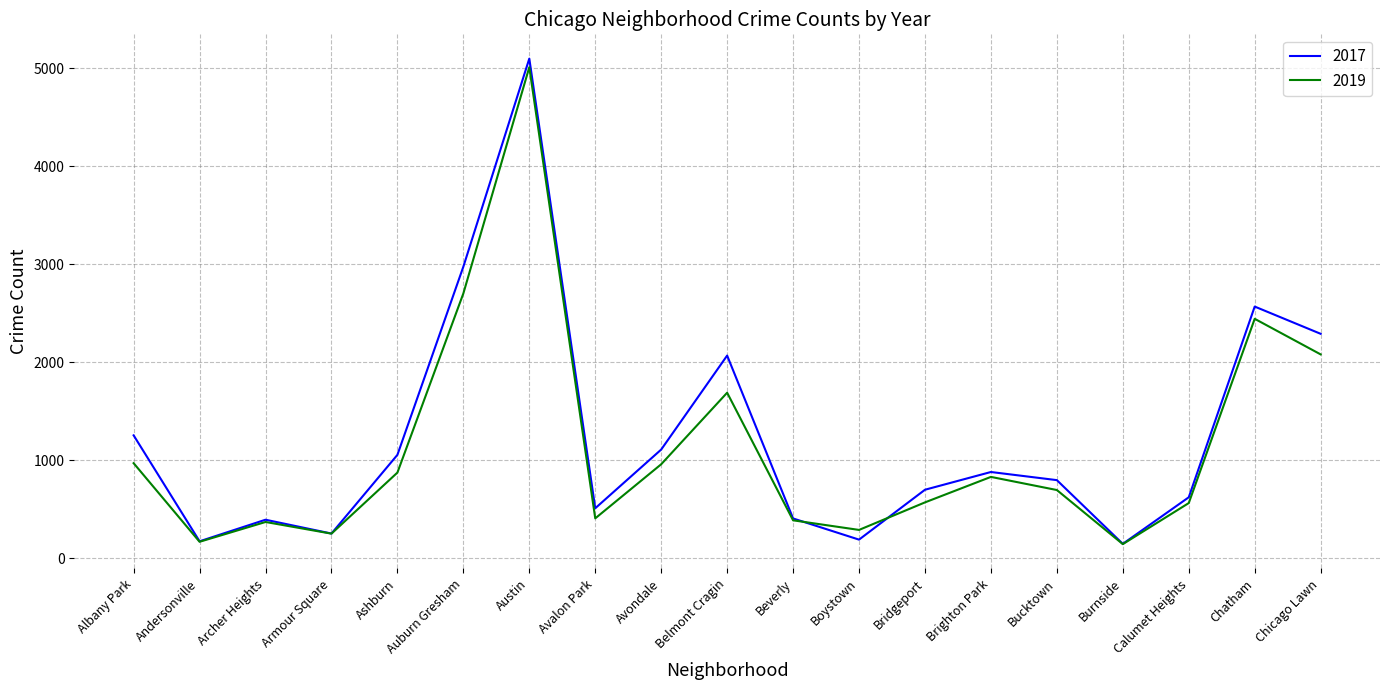

Rank the series at Bridgeport from lowest to highest value.

2019, 2017